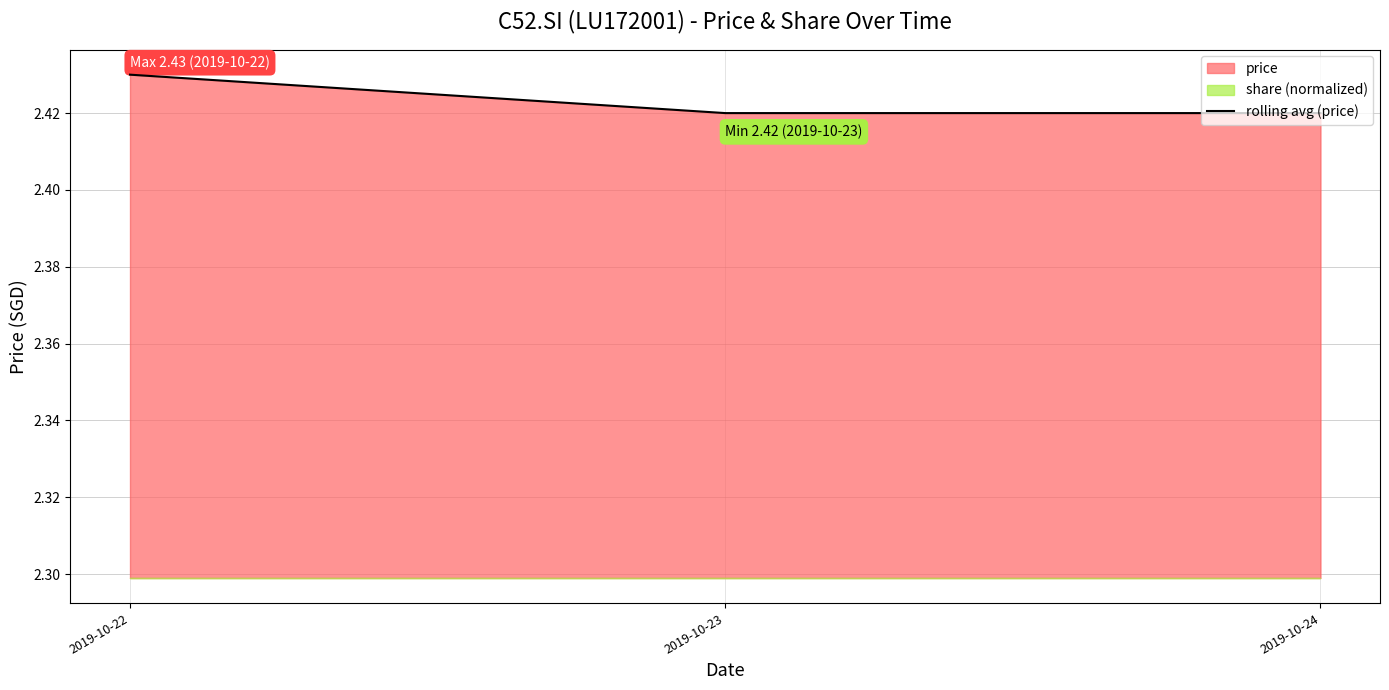

Reading right to left, transcribe all the data shown in this chart.

2019-10-24=2.4	2019-10-23=2.4	2019-10-22=2.4